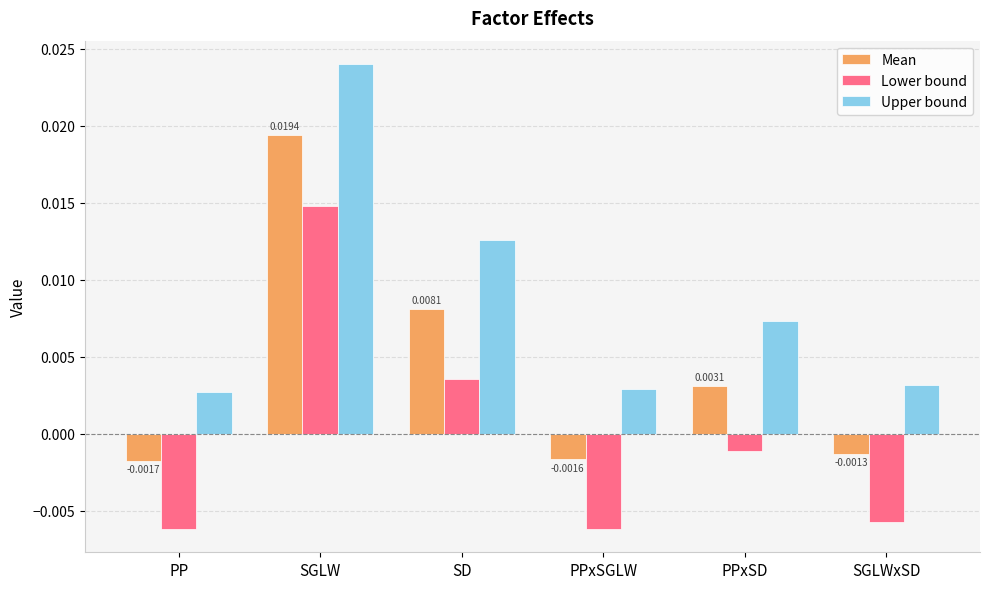

Which series has the largest total across all categories?

Upper bound